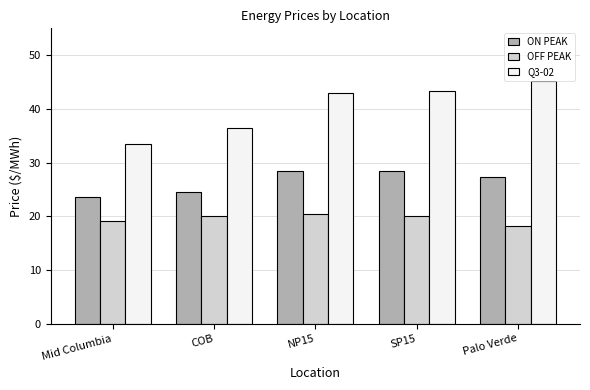

What is the minimum value shown in the chart?

18.2